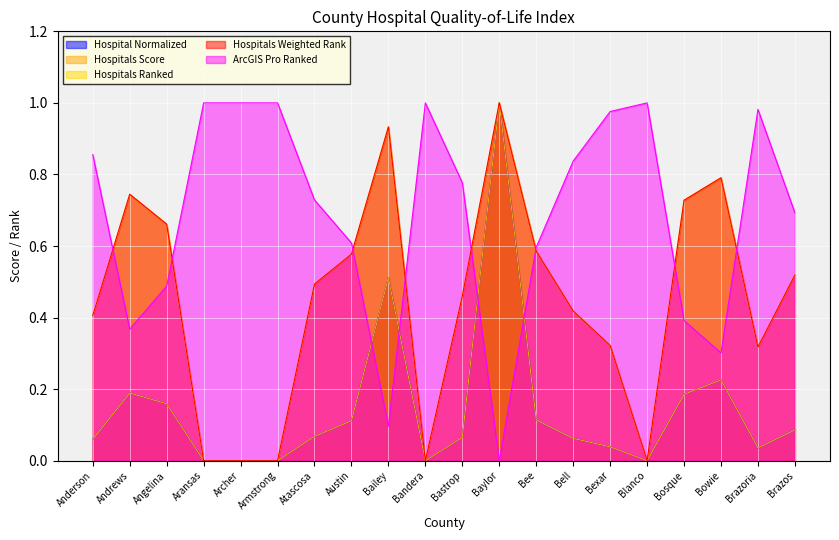

True or false: Hospital Normalized has more than 2 points higher than both neighbors.

True